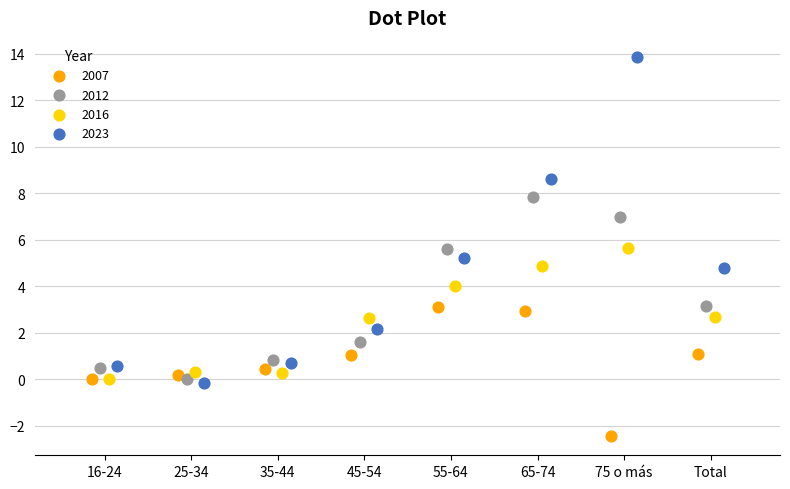

Which series reaches the maximum Y coordinate?

2023